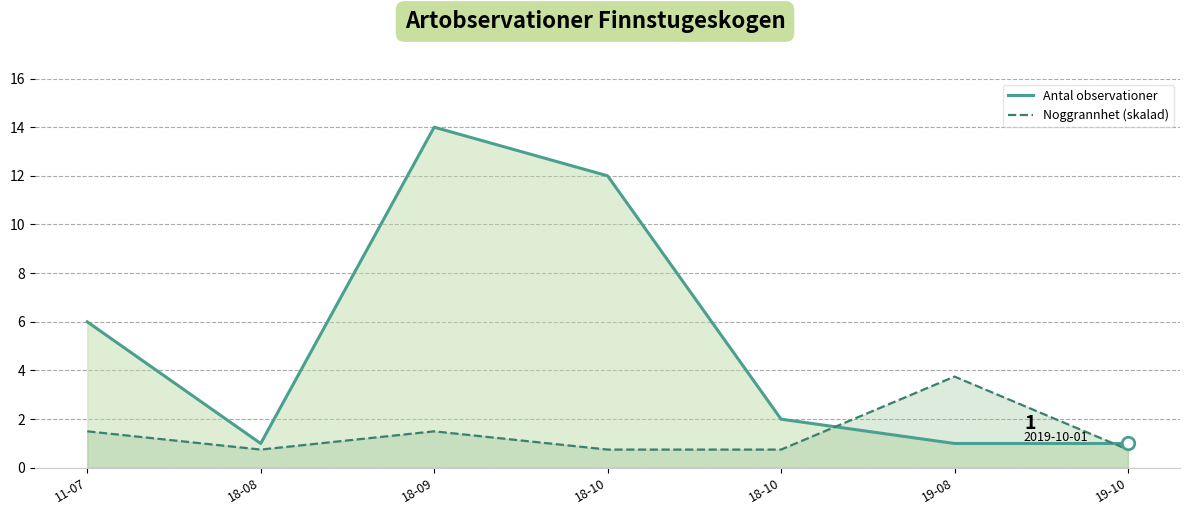

Is it true that Noggrannhet (skalad) equals 0.4 at 18-09?

False